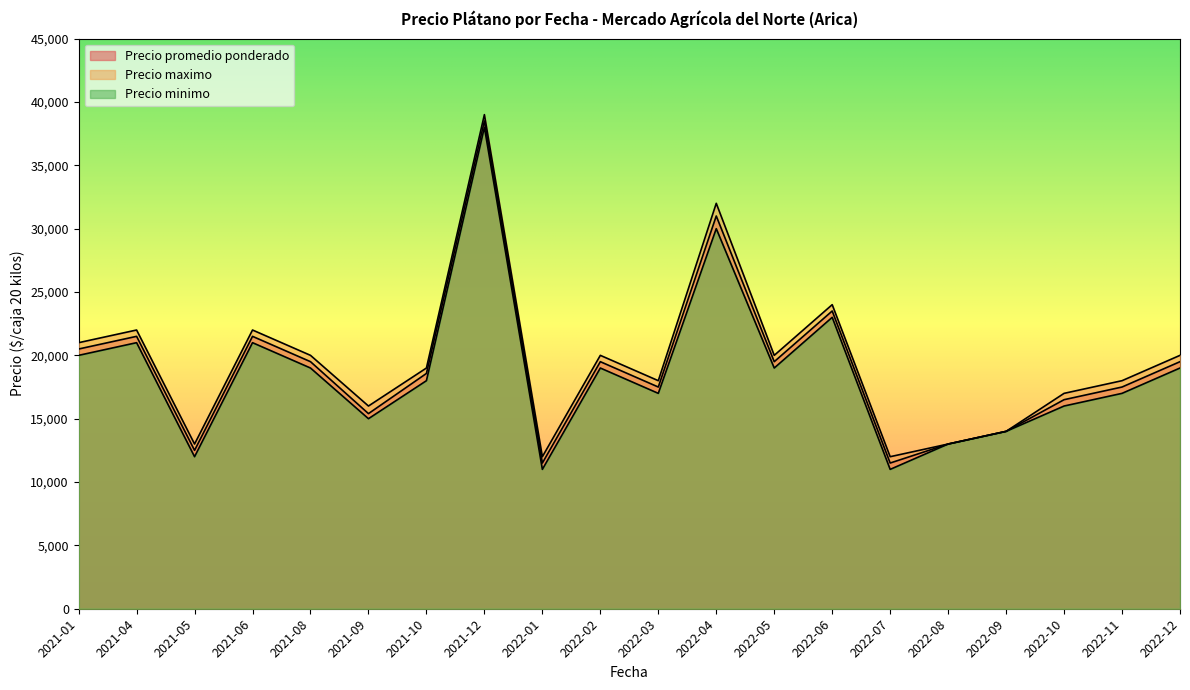

What is the difference between the maximum and second lowest values in the Precio maximo series?

27000